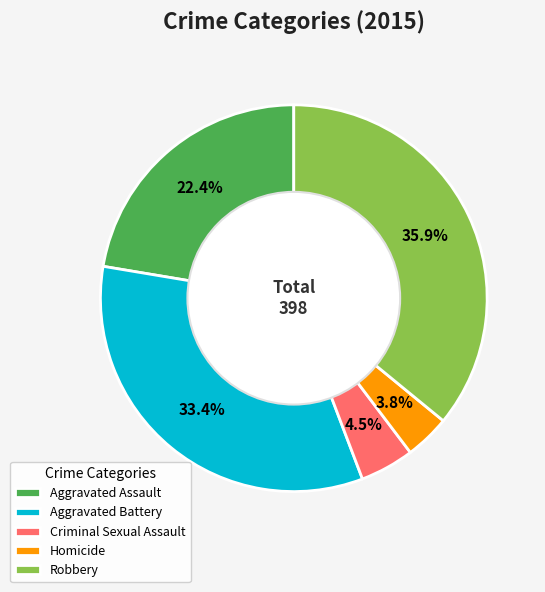

Between Robbery and Aggravated Battery, which is larger?

Robbery